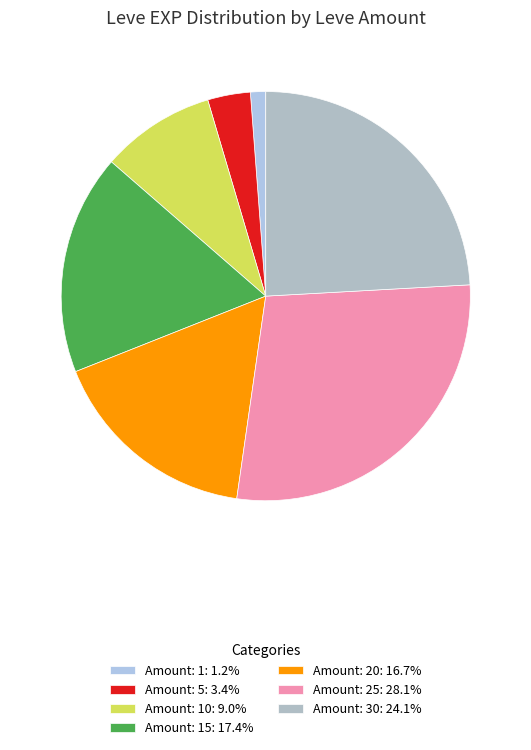

Count the number of slices in the pie.

7